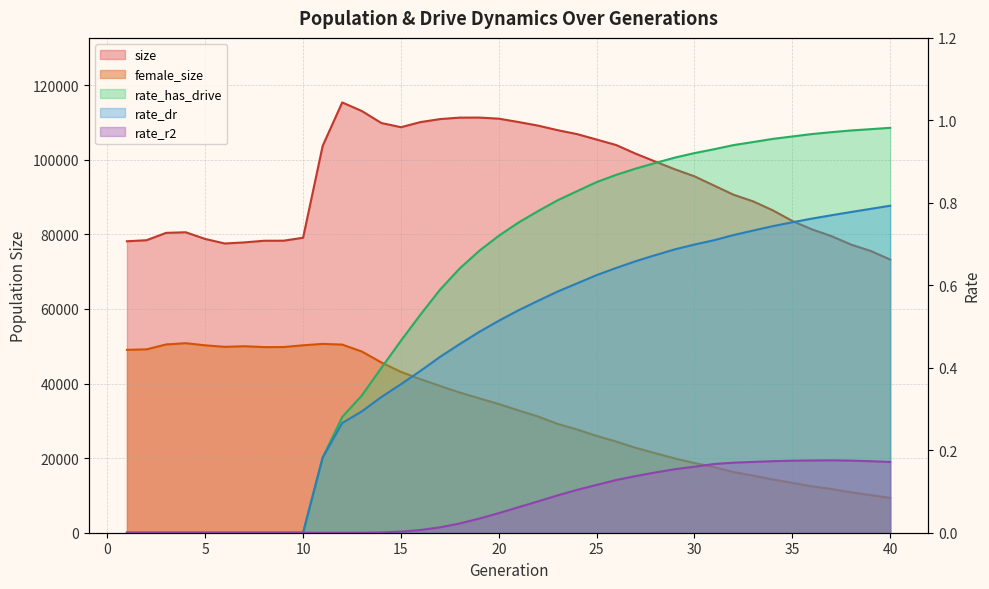

What is the lowest value of the female_size series?

9337.0